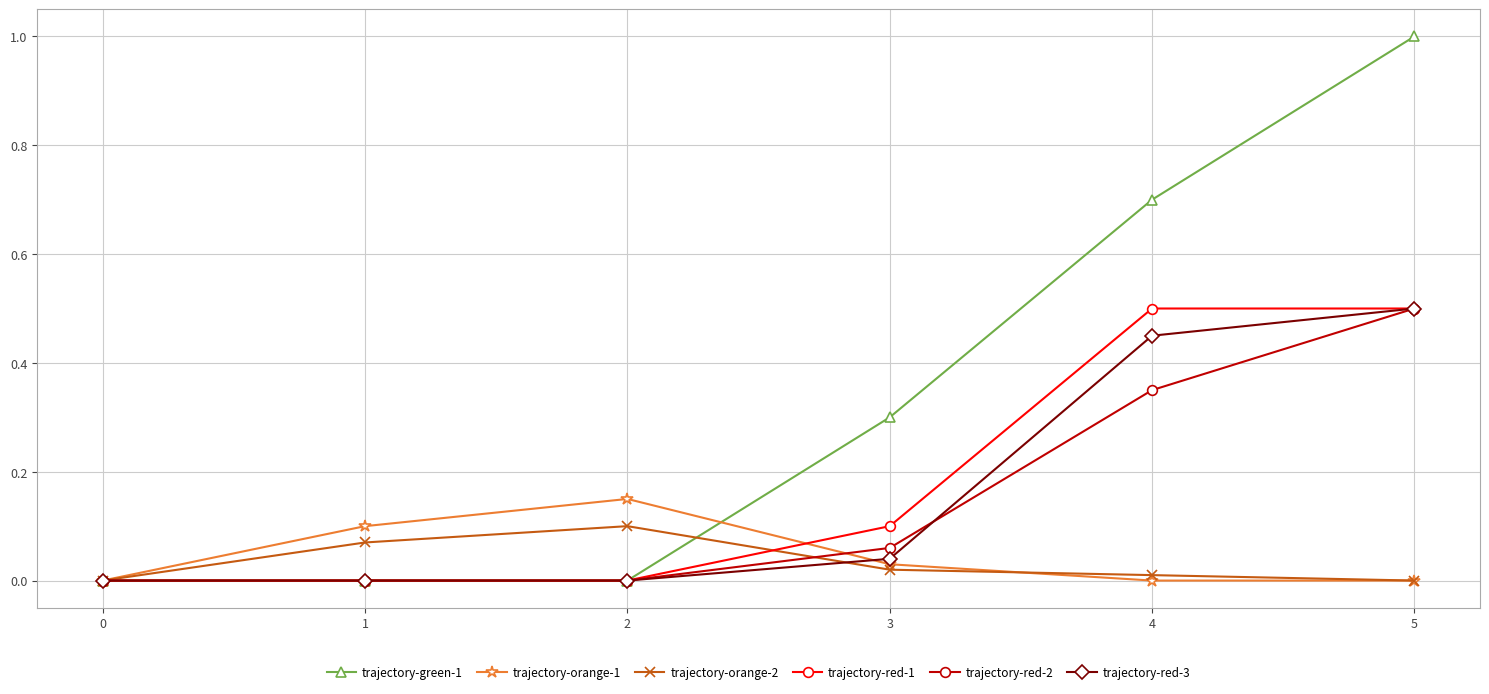

Which series has the widest spread of values?

trajectory-green-1